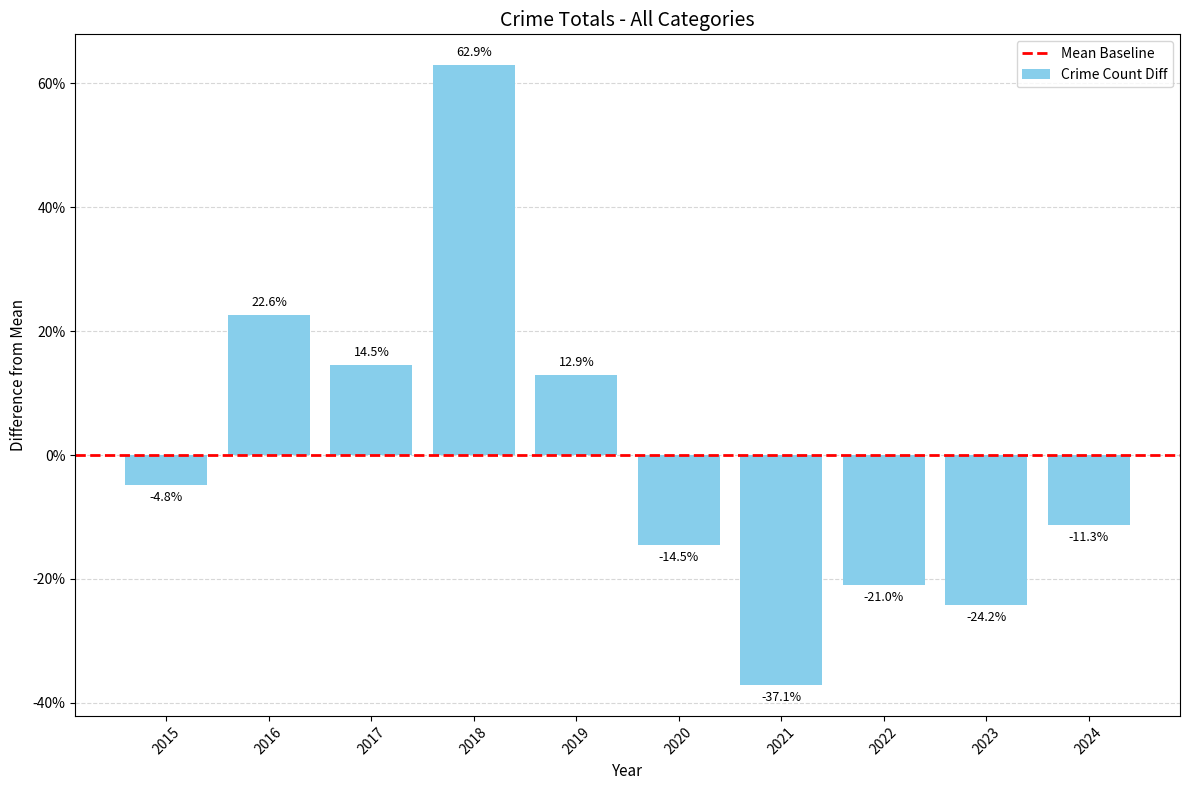

The chart shows a value of -6.8 at 2024. True or false?

False